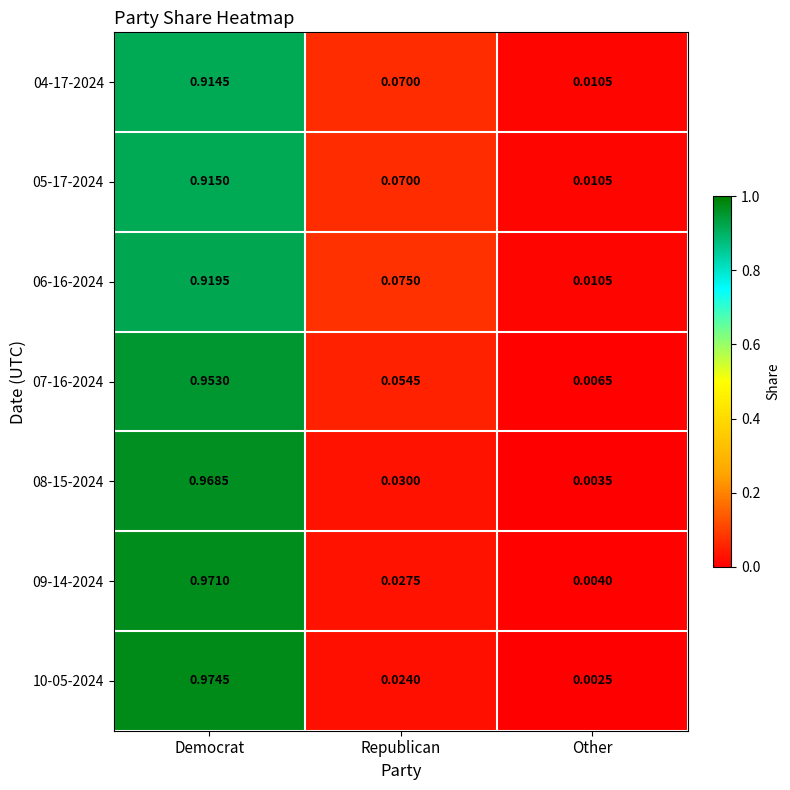

Is the value of 08-15-2024 at Republican greater than the value of 09-14-2024 at Democrat?

No